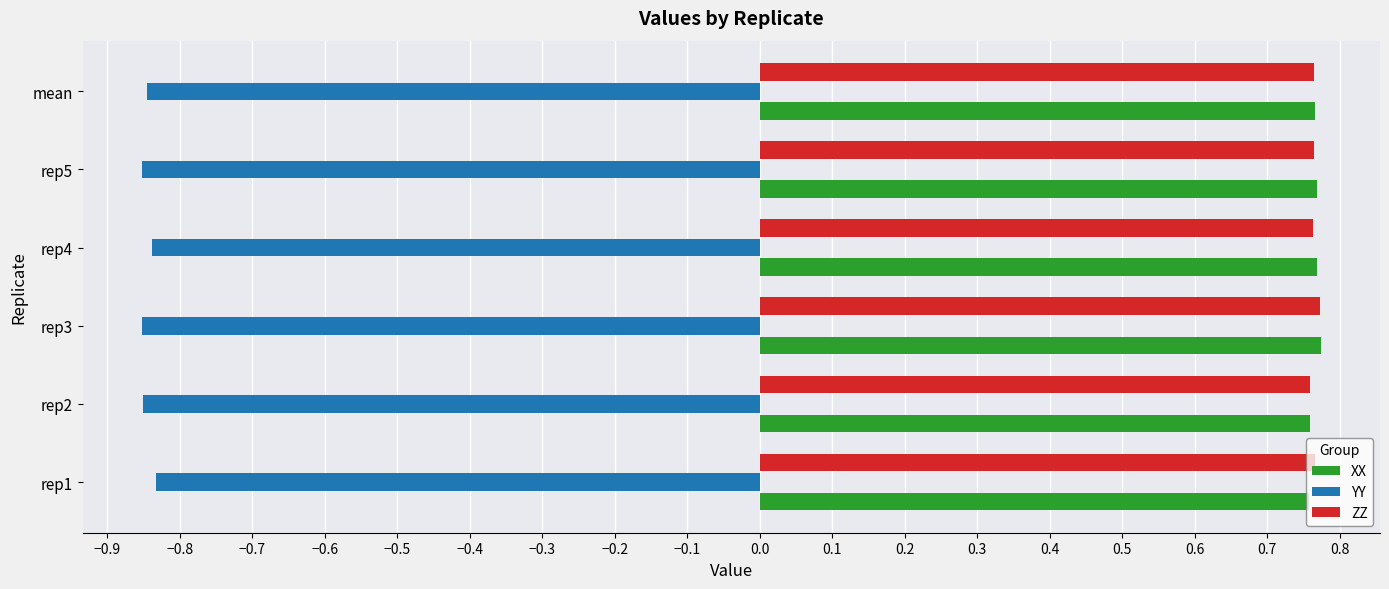

Is the value of ZZ at mean greater than the value of YY at rep4?

Yes